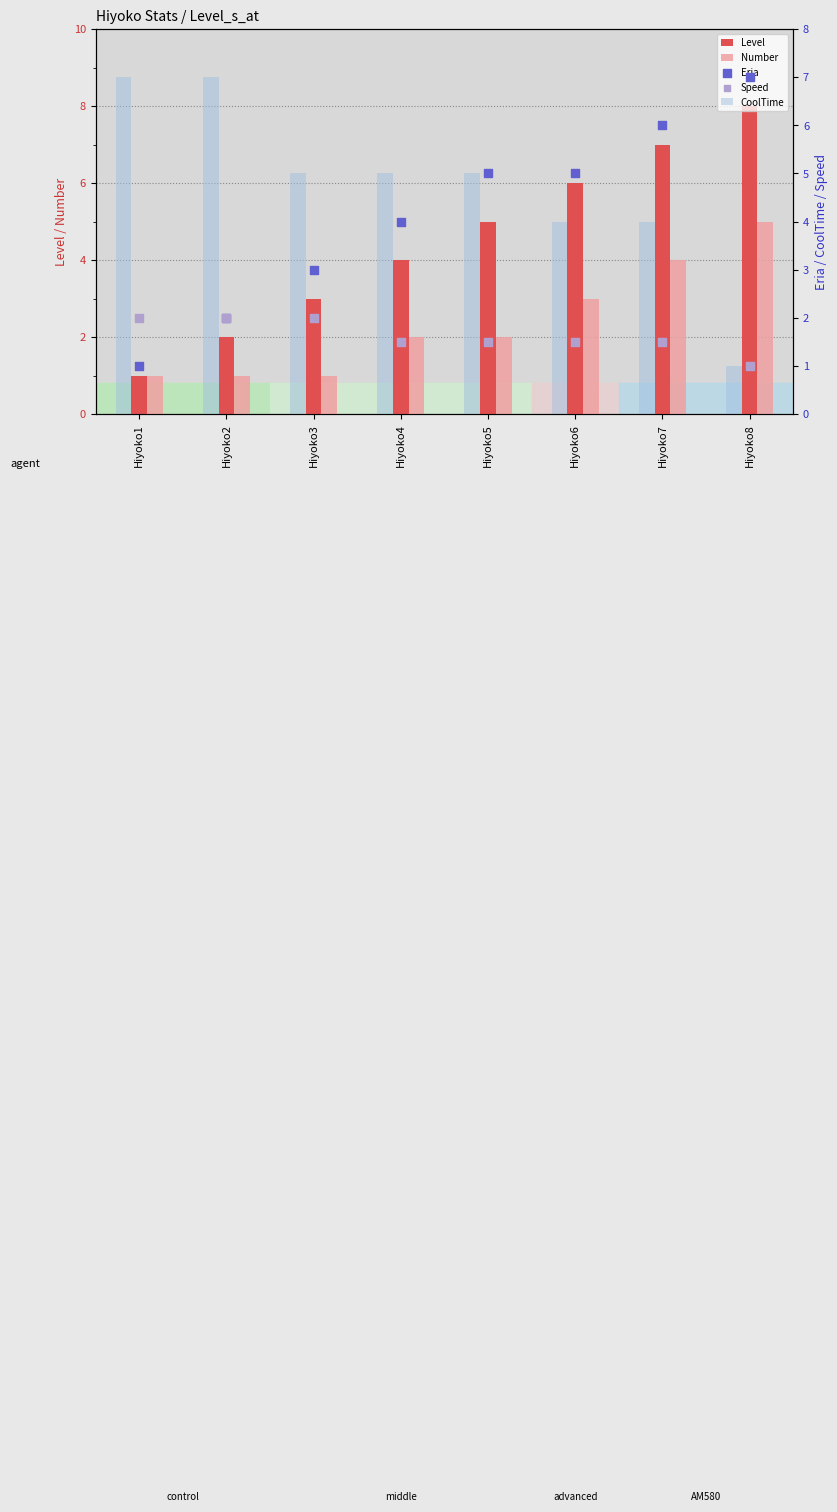

At which category is the sum across all series the highest?

Hiyoko7